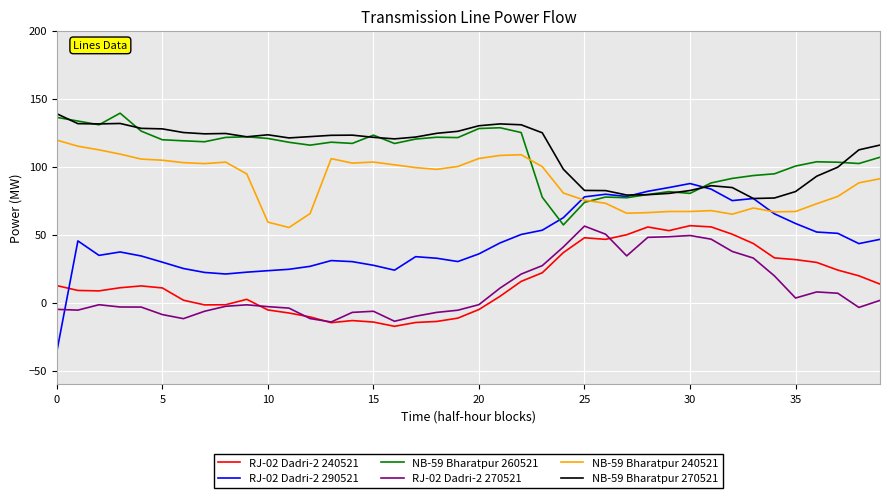

What is the smallest value displayed?

-36.1